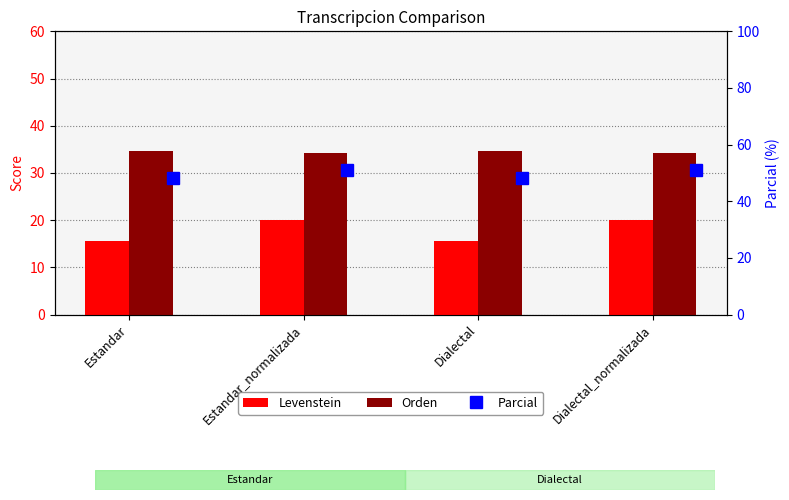

List the series in order of their overall mean, lowest first.

Levenstein, Orden, Parcial